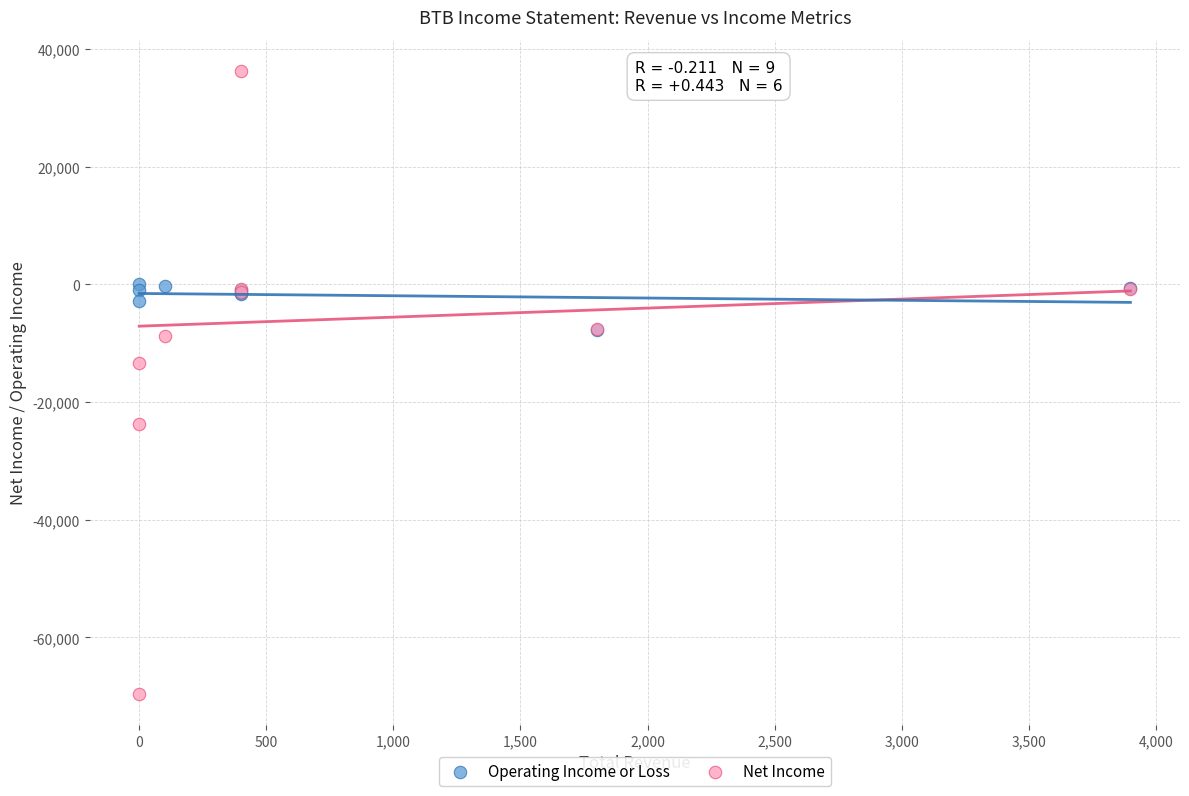

Which series reaches the maximum Y coordinate?

Net Income